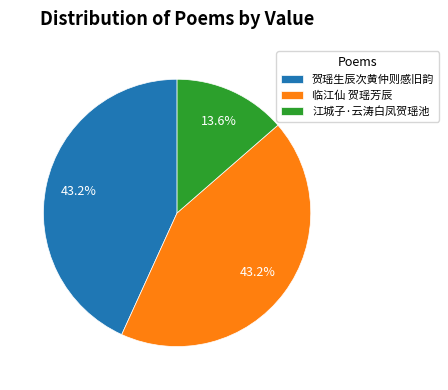

Is it true that 贺瑶生辰次黄仲则感旧韵 is 43% of the pie?

True